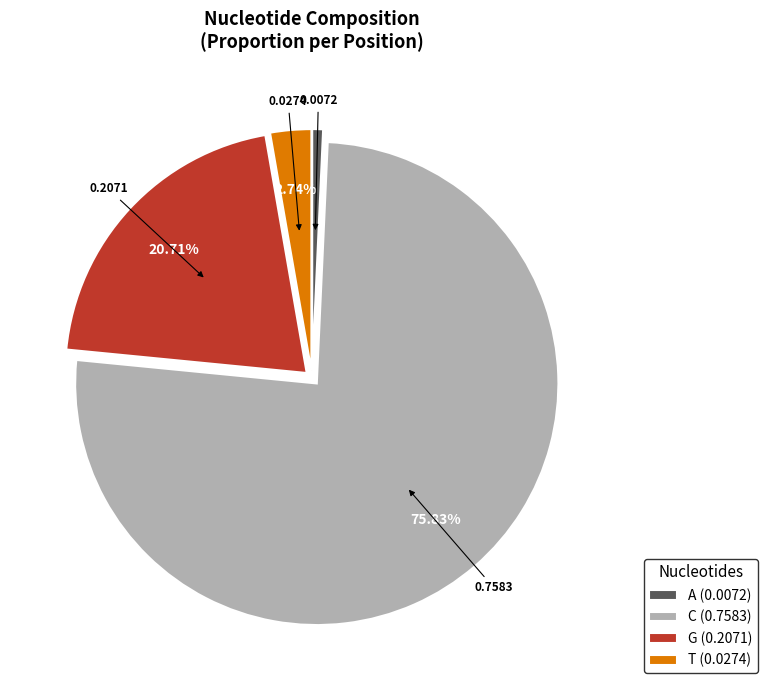

Between A (0.0072) and T (0.0274), which is larger?

T (0.0274)